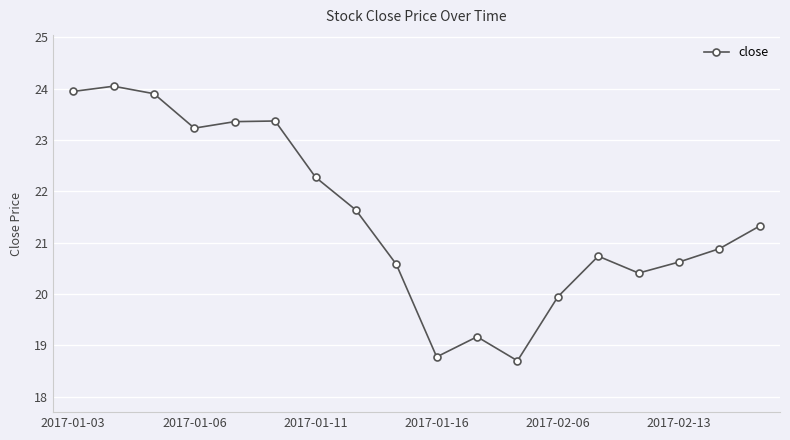

What is the difference between the maximum and minimum values?

5.3